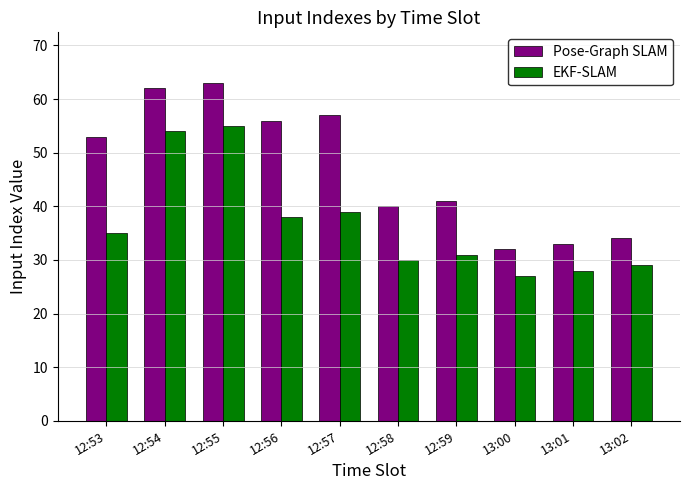

Rank the series by their maximum value, from lowest to highest.

EKF-SLAM, Pose-Graph SLAM